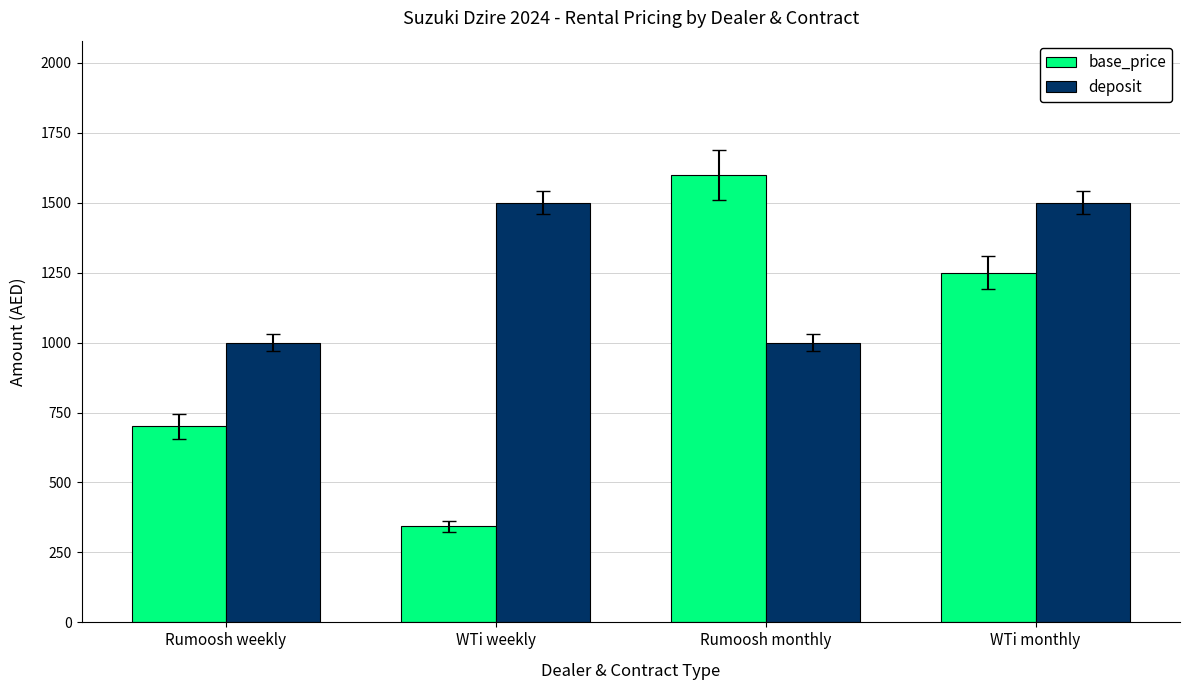

Is the value of base_price at WTi monthly greater than the value of deposit at WTi monthly?

No